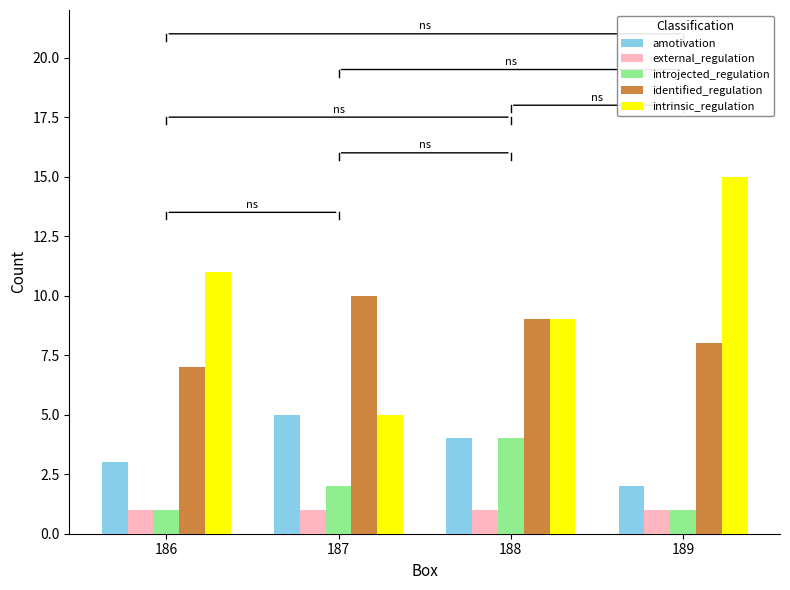

Is it true that introjected_regulation equals 1 at 189?

True